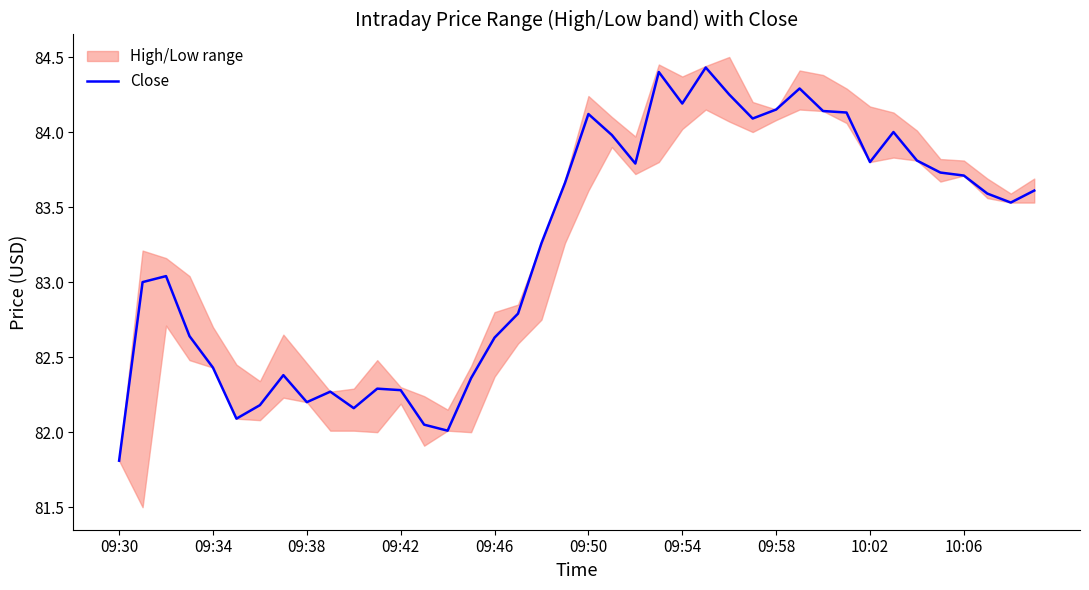

The Close series shows 54.5 at 09:38. True or false?

False